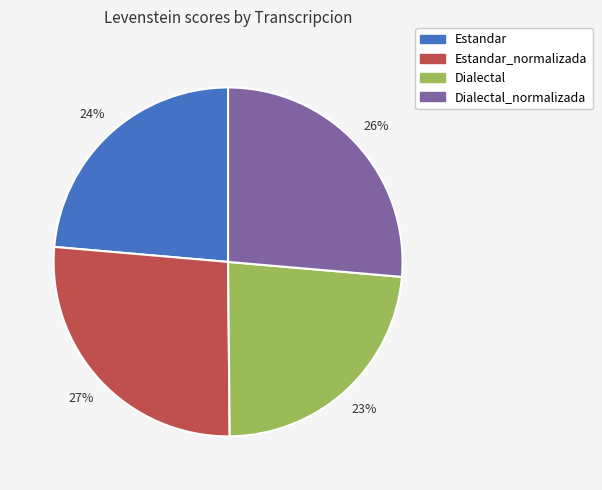

Approximately how many times larger is the value at Estandar compared to Dialectal_normalizada?

0.9